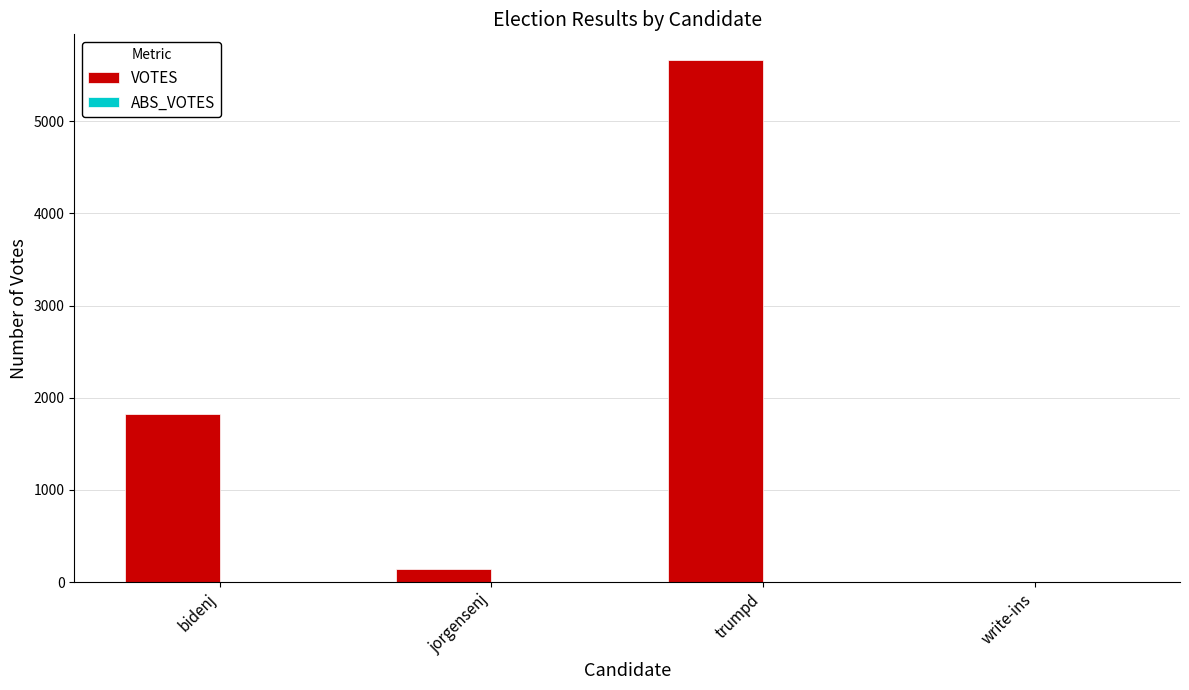

What is the greatest value displayed?

5660